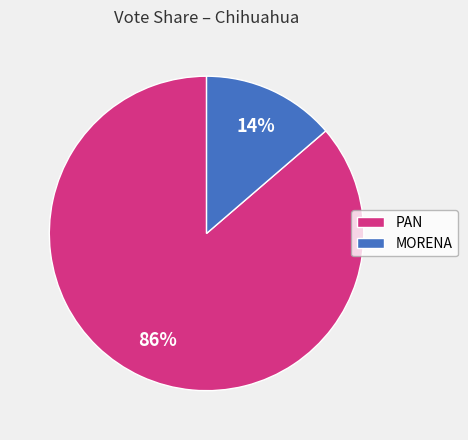

To the nearest percent, what is the average slice percentage?

50%